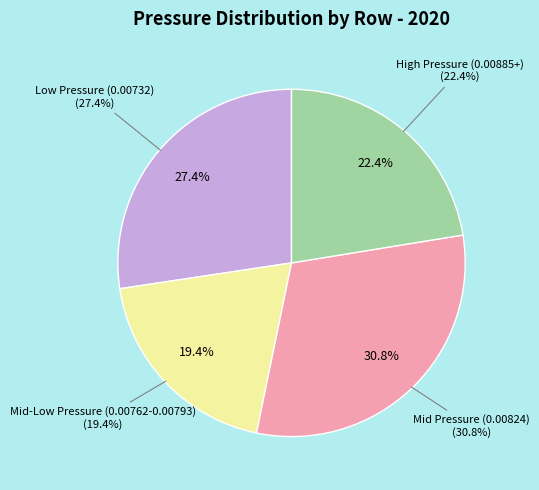

Is Row 2 the majority of the pie?

No